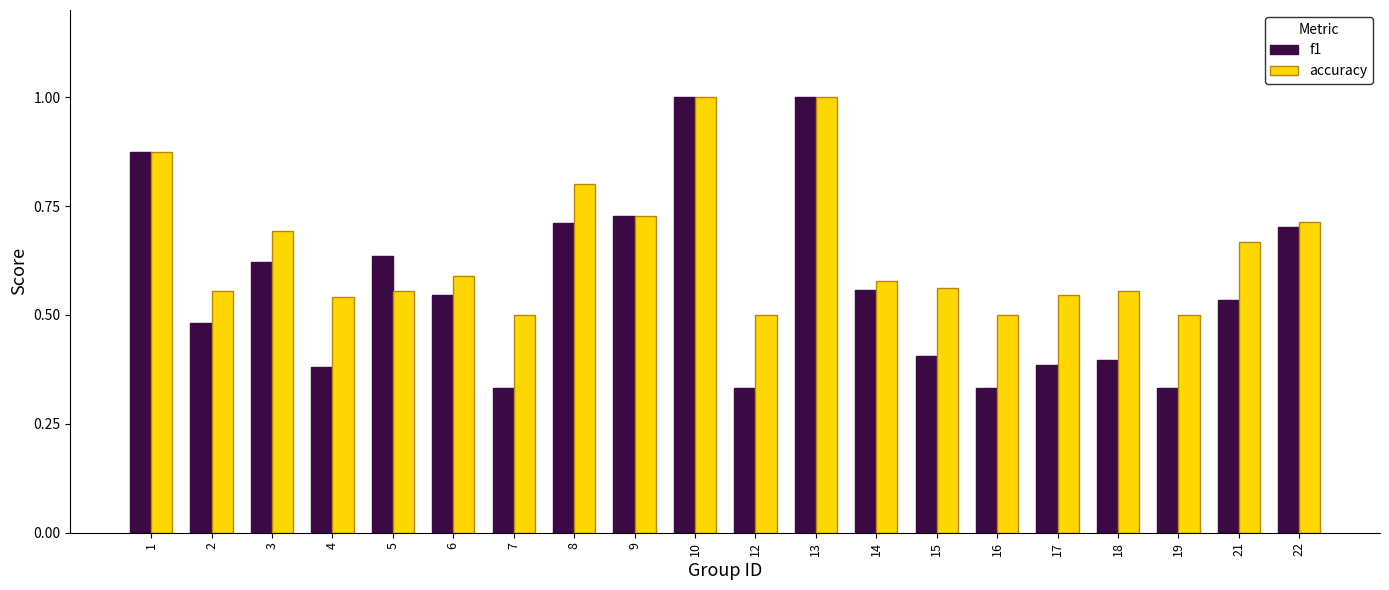

Which series has the widest spread of values?

f1